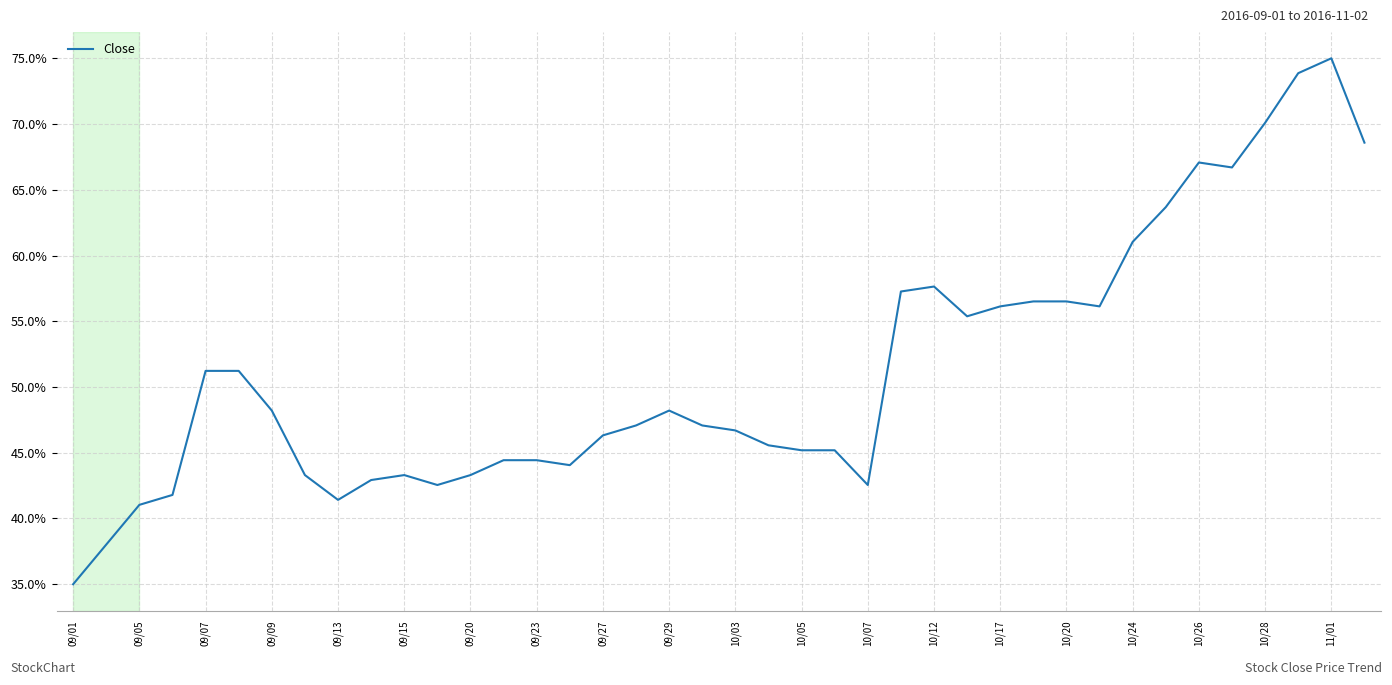

What is the maximum value shown in the chart?

75.0